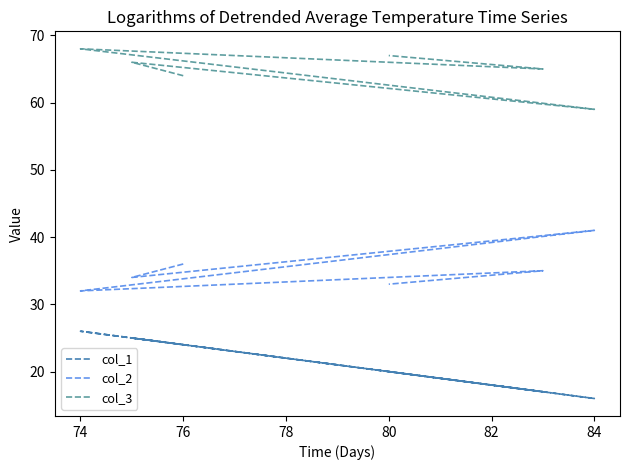

Between 74 and 72, which is larger?

74